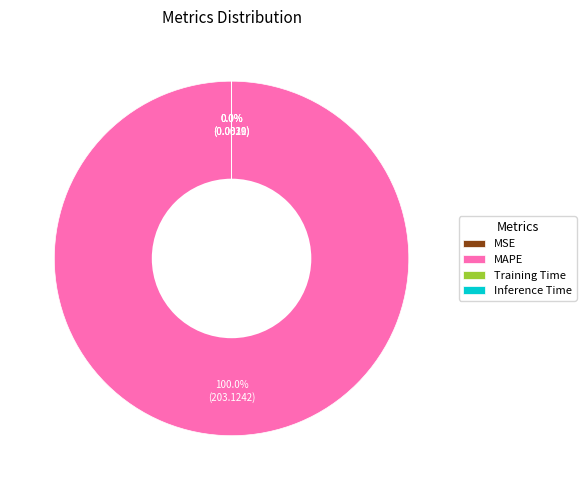

What is the largest slice in the pie chart?

MAPE